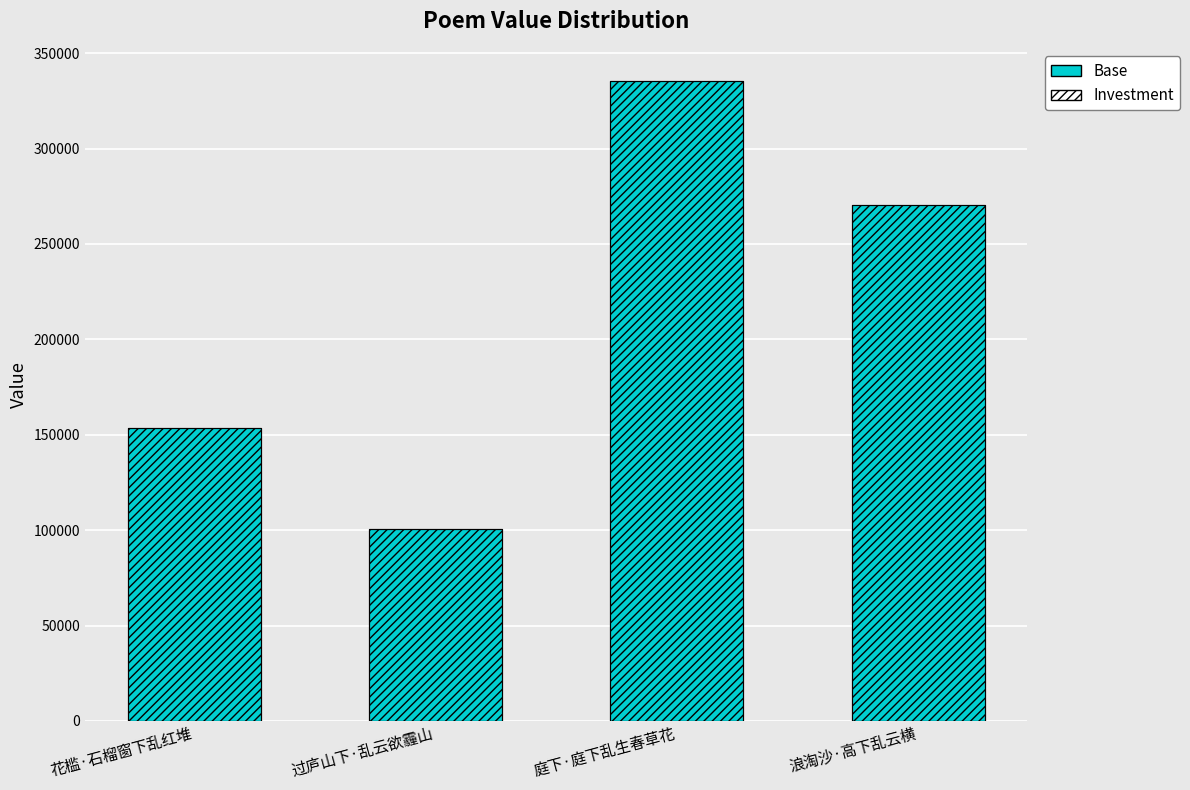

Reading left to right, extract all data points from this chart.

Base: 153710	100816	335501	270532
Investment: 153710	100816	335501	270532